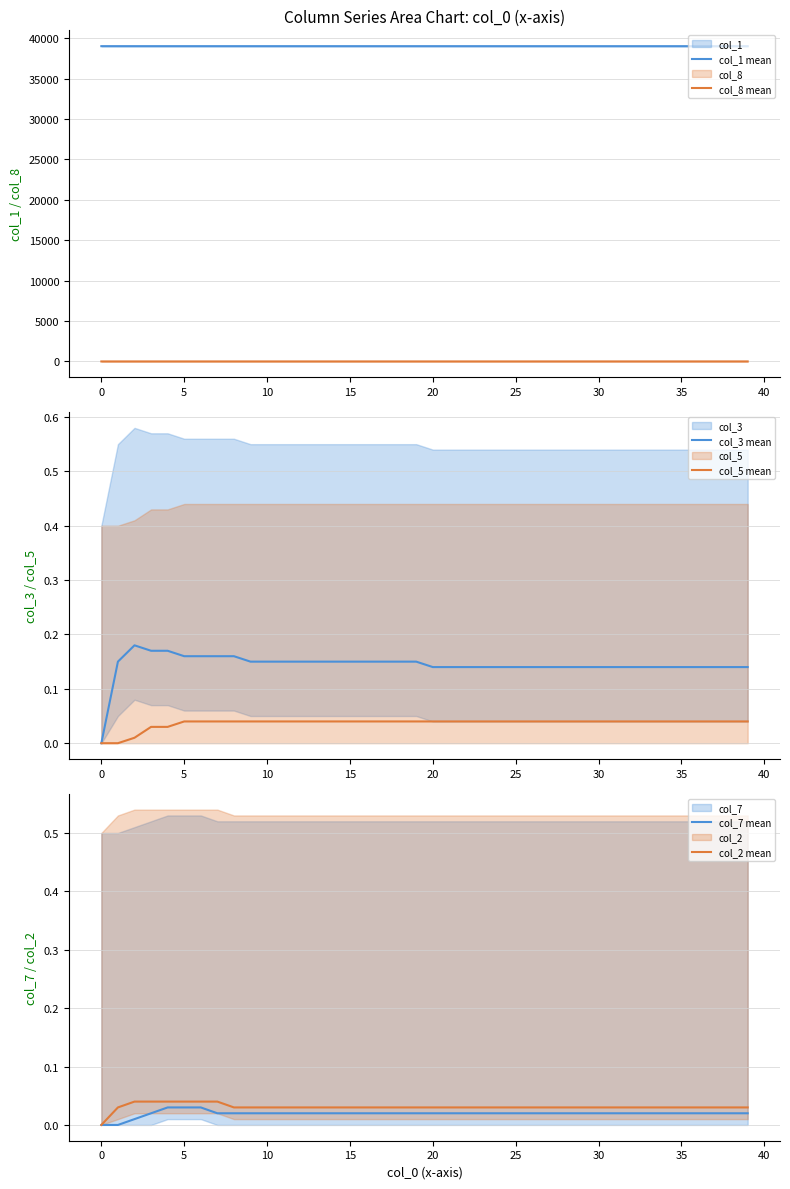

The value of col_2 mean at 30 is 0.1. True or false?

False